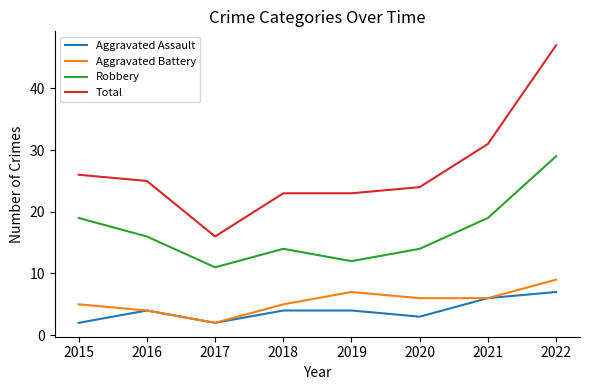

What is the spread (max minus min) of values at 2015?

24